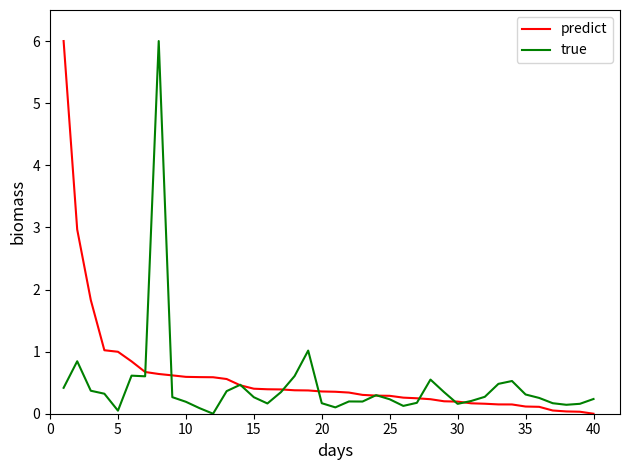

What is the greatest value displayed?

6.0